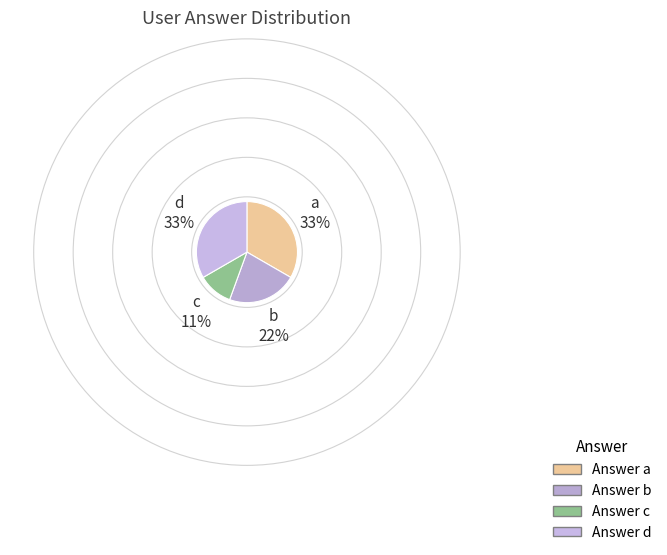

Is it true that b is 30% of the pie?

False